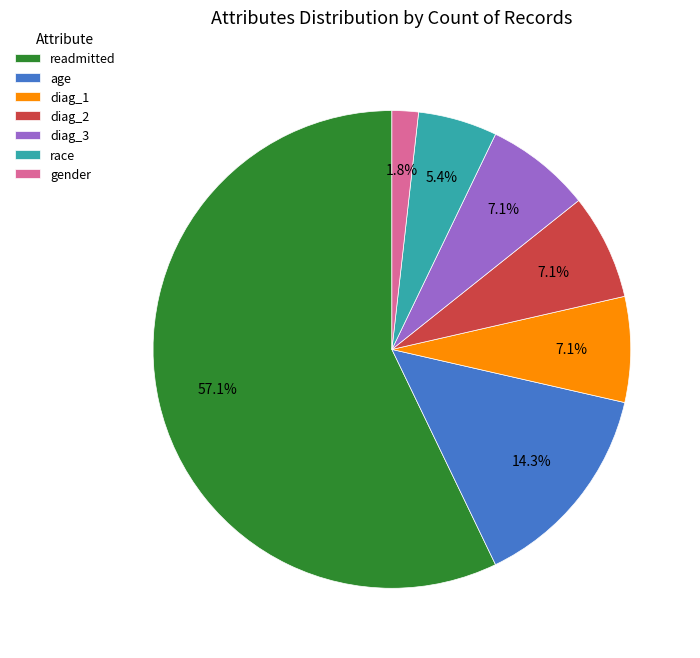

What percentage is the diag_1 slice, to the nearest percent?

7%